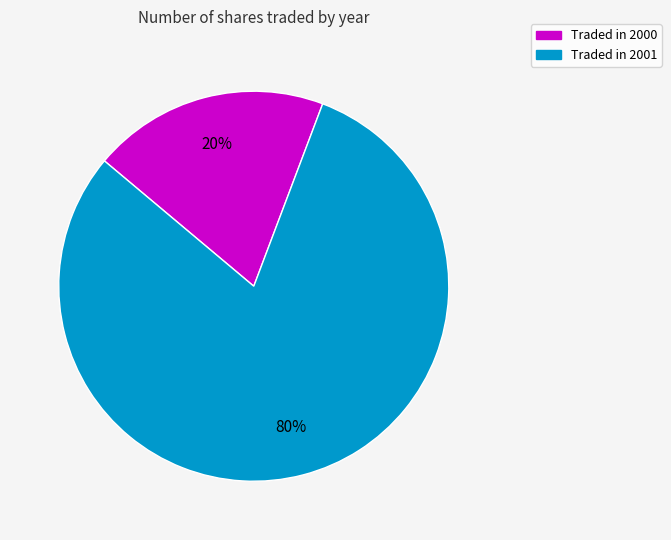

To the nearest percent, what is the average slice percentage?

50%